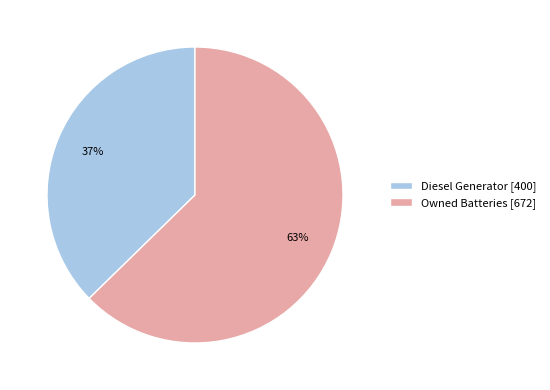

Which slice is the smallest?

Diesel Generator [400]